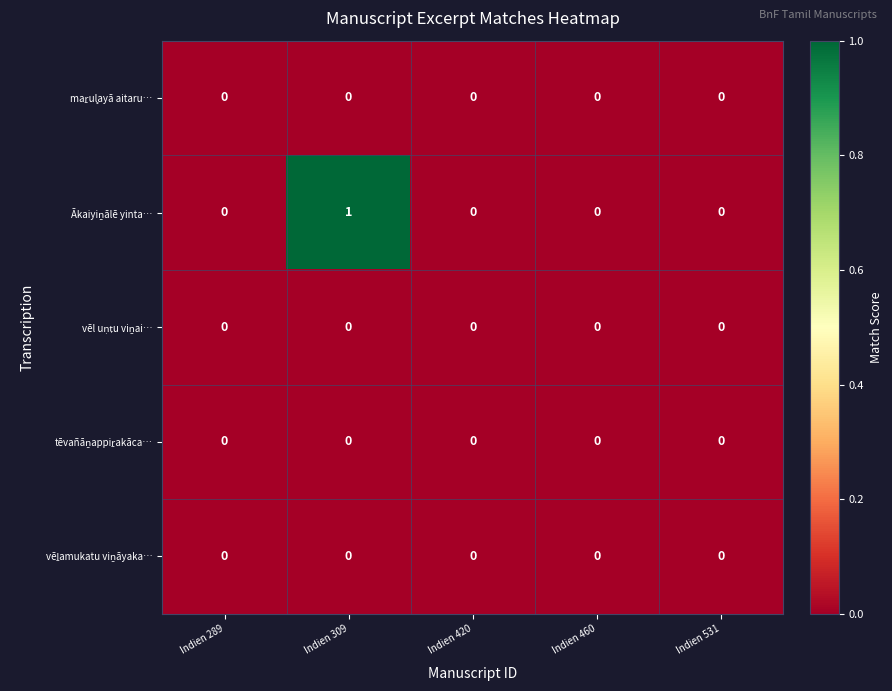

Which label corresponds to the largest value in the chart?

Indien 309